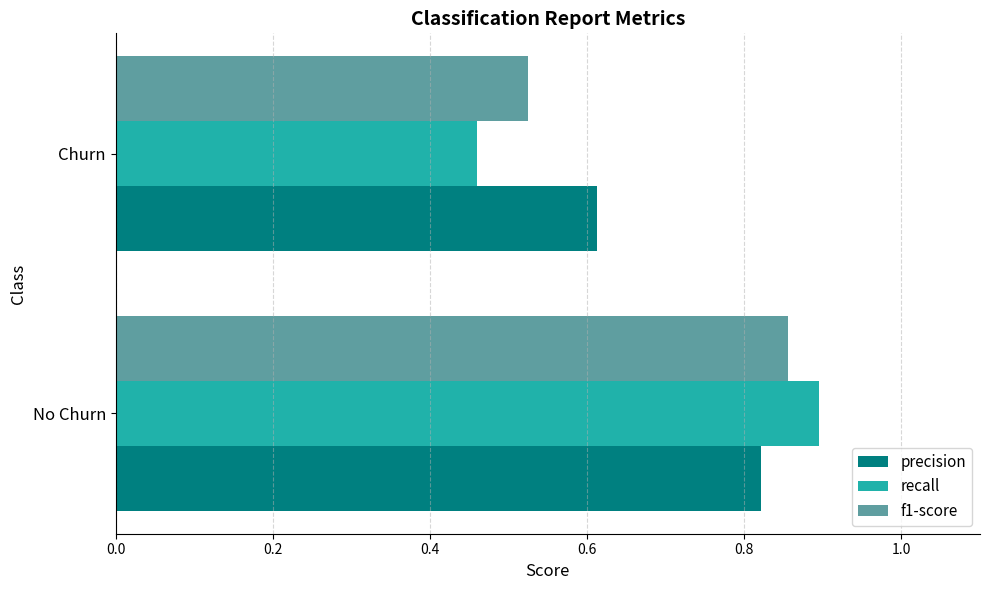

Which series has the largest range (max minus min)?

recall